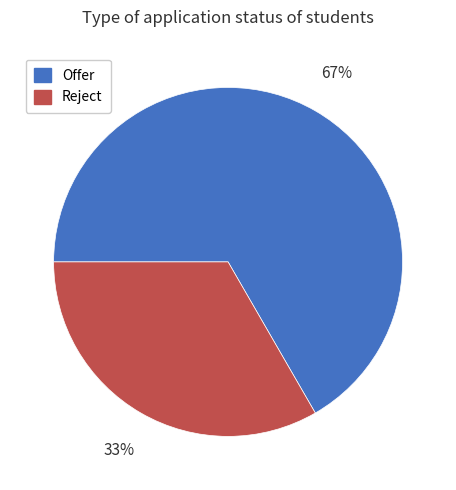

Rank the categories by value from lowest to highest.

Reject, Offer